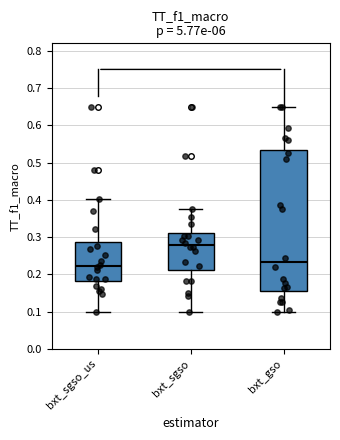

Reading left to right, transcribe this box plot: for each box, give where its median line is, the range the box spans, and where its two whiskers end, as read against the y-axis. The values are not printed on the chart, so give them approximately, as read against the axis.

bxt_sgso_us: median 0.22, box 0.18 to 0.29, whiskers 0.10 to 0.40
bxt_sgso: median 0.28, box 0.21 to 0.31, whiskers 0.10 to 0.38
bxt_gso: median 0.23, box 0.16 to 0.53, whiskers 0.10 to 0.65